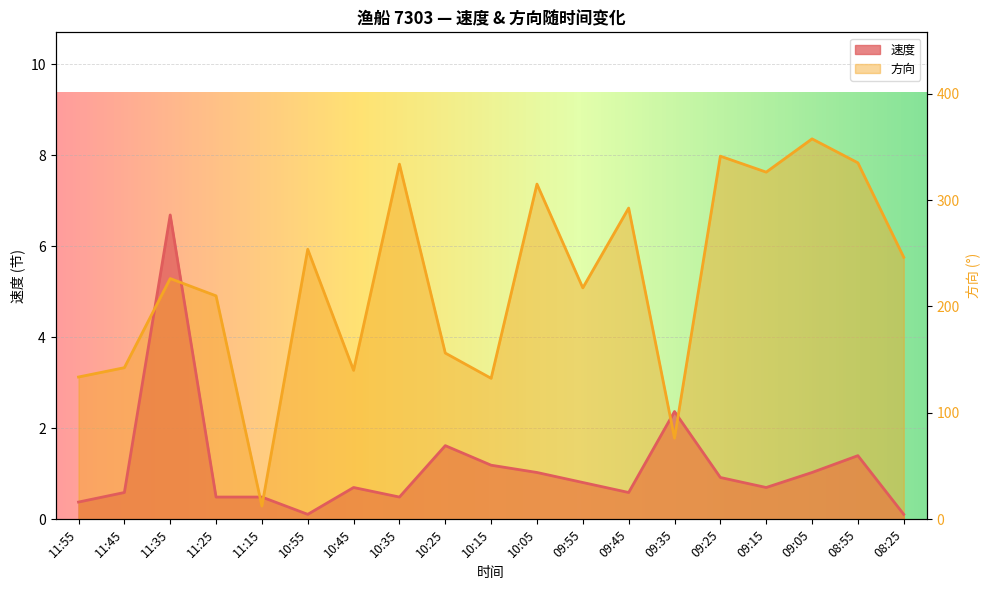

Is the value of 方向 at 11:25 greater than the value of 速度 at 09:05?

Yes